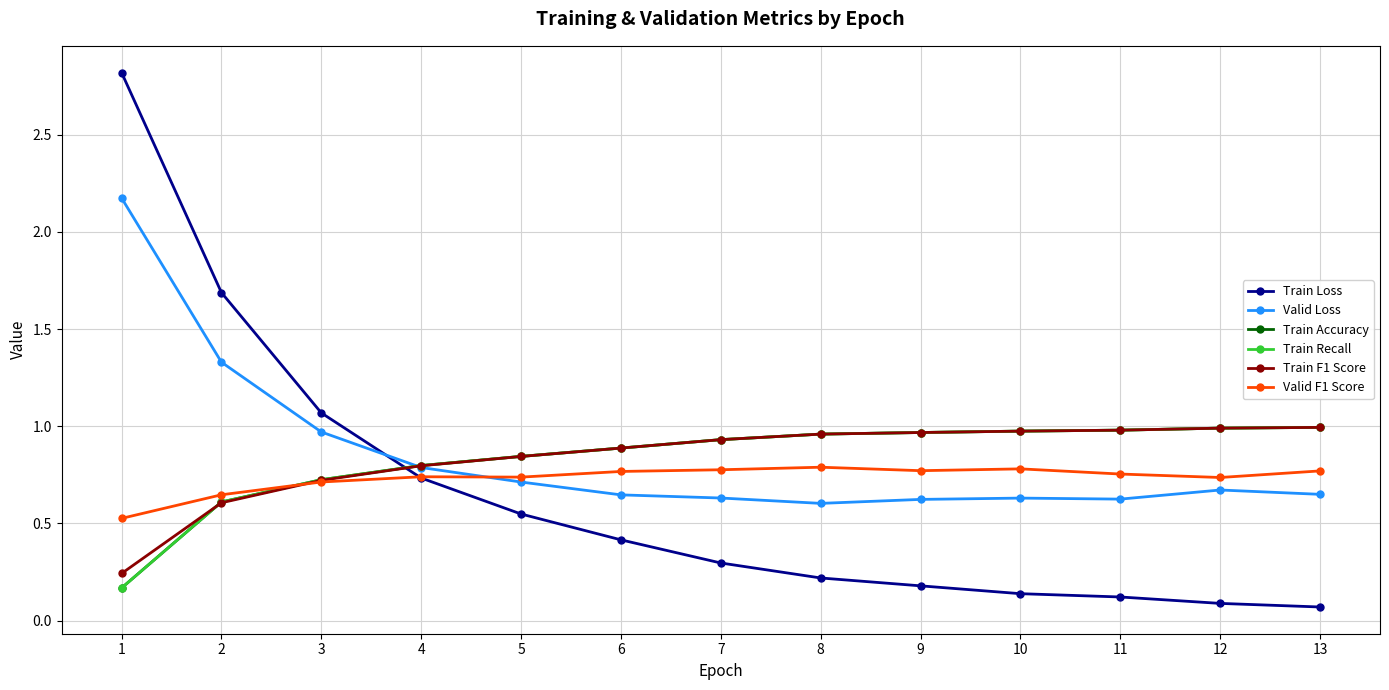

What value does the Train Loss series have at 5?

0.5